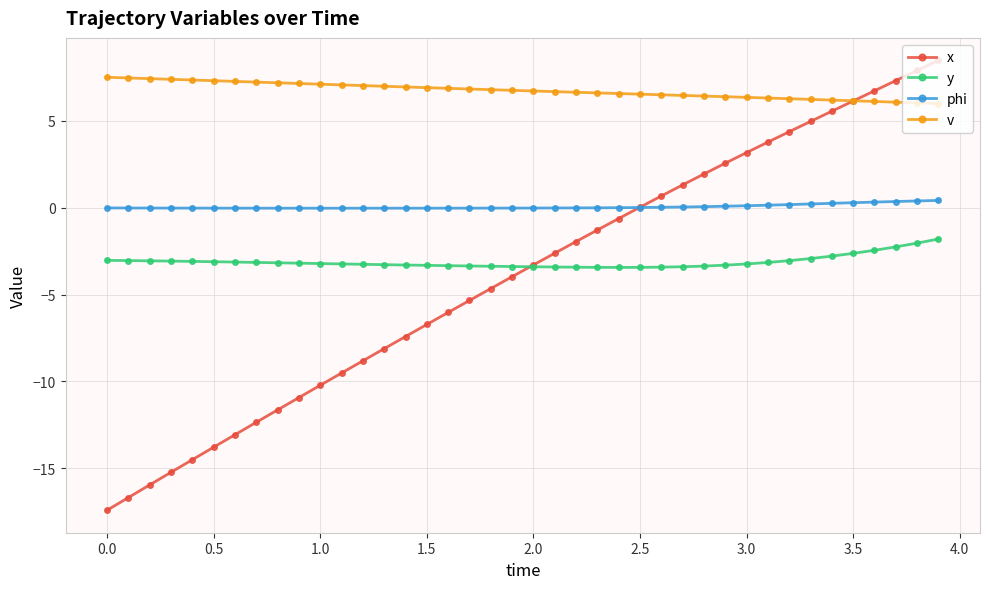

Which series has the largest total across all categories?

v